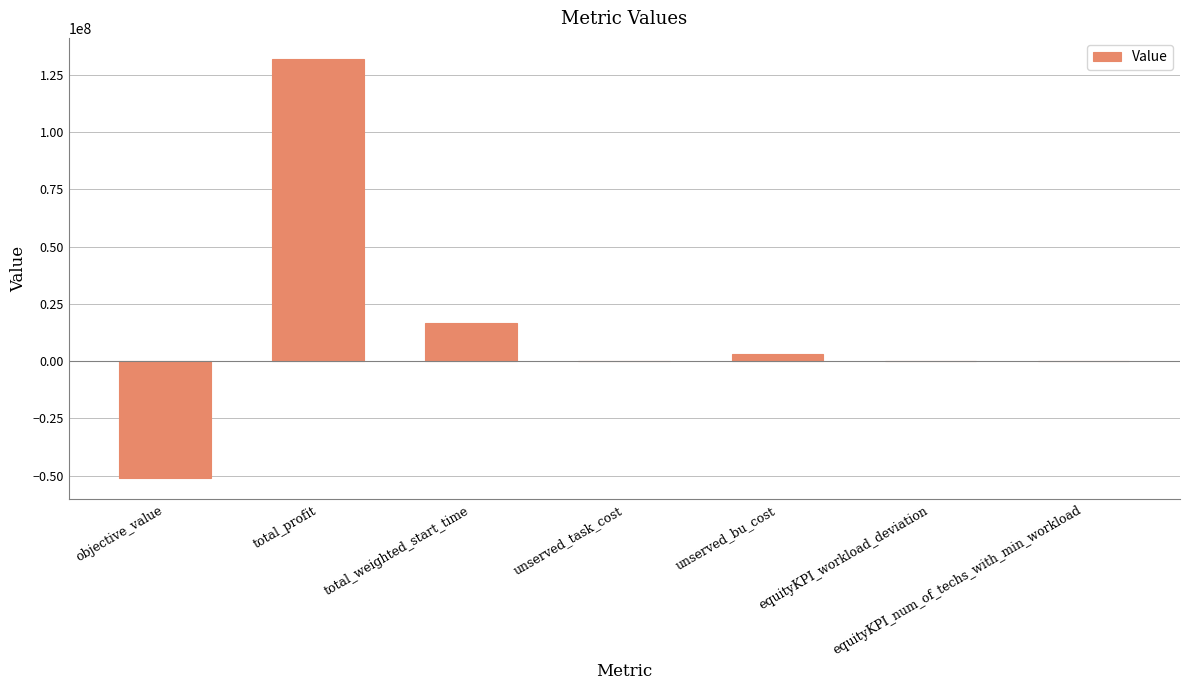

Between equityKPI_num_of_techs_with_min_workload and total_profit, which is larger?

total_profit